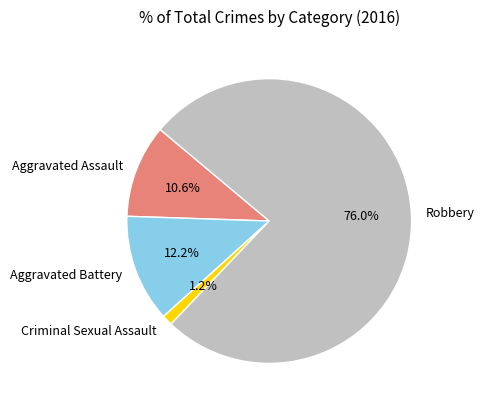

Rank the categories by value from lowest to highest.

Criminal Sexual Assault, Aggravated Assault, Aggravated Battery, Robbery